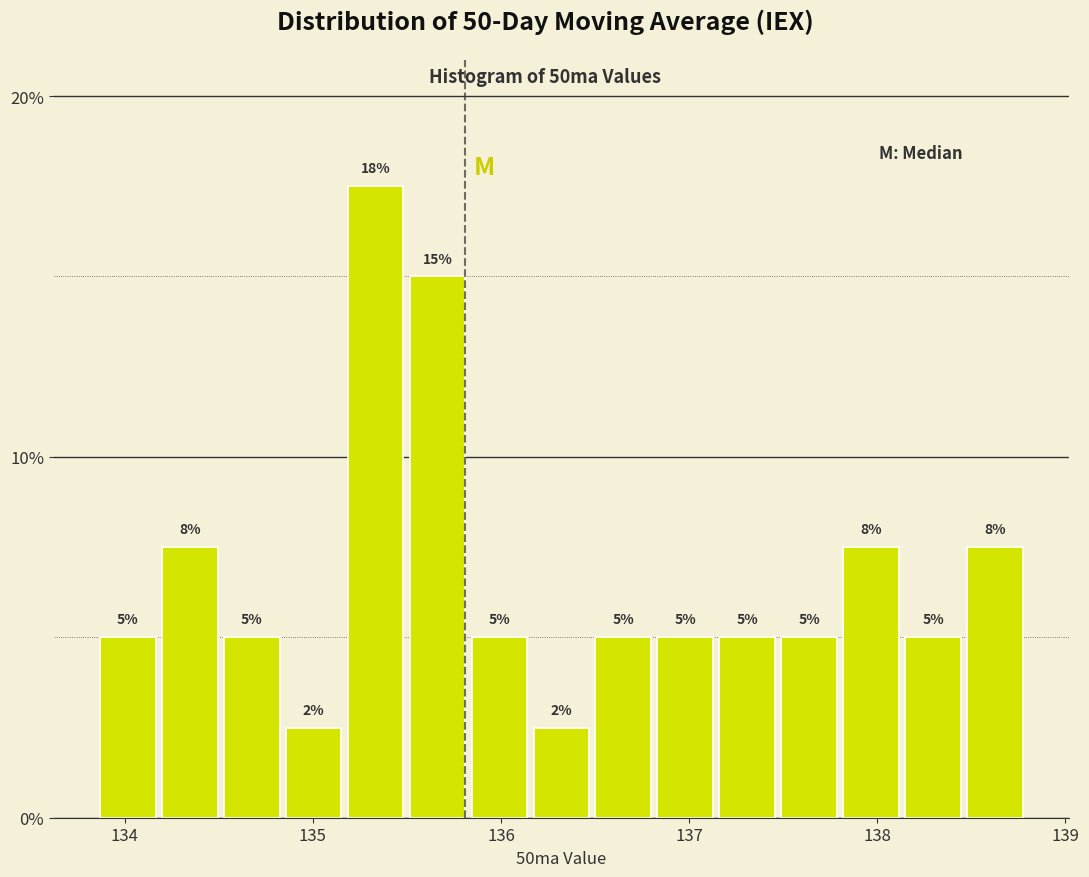

Read against the x-axis, roughly where is the centre of the tallest bar?

135.3